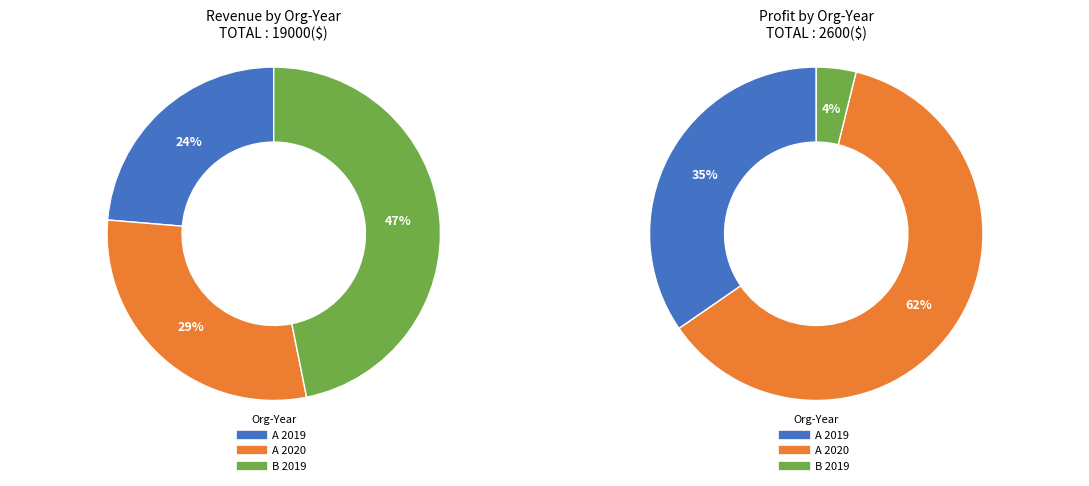

Is it true that B 2019 is 47% of the pie?

True